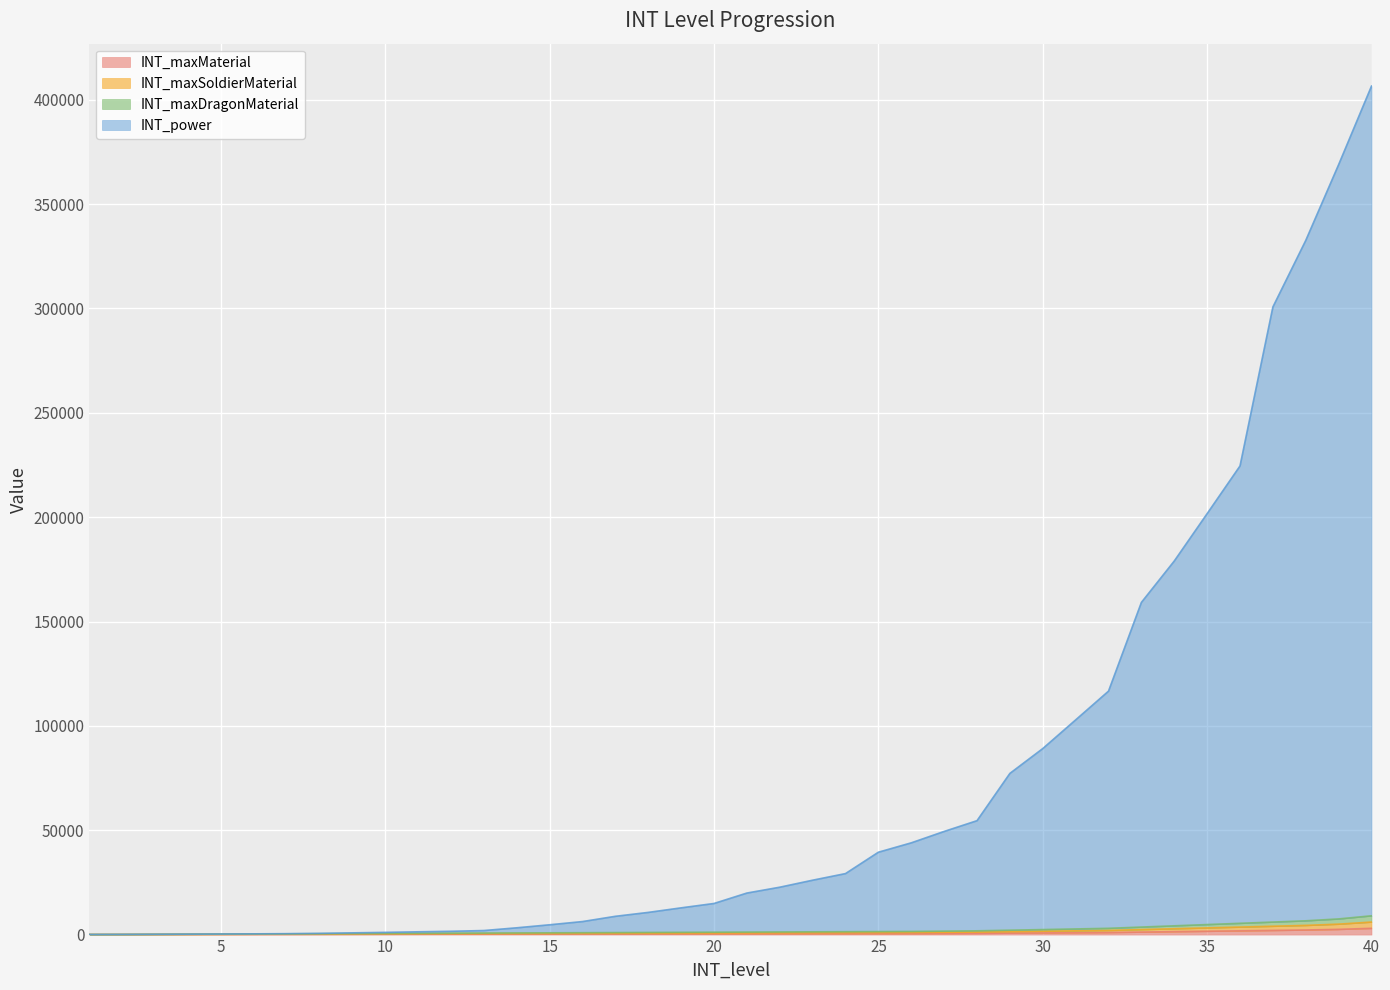

How many data points does each series have?

40